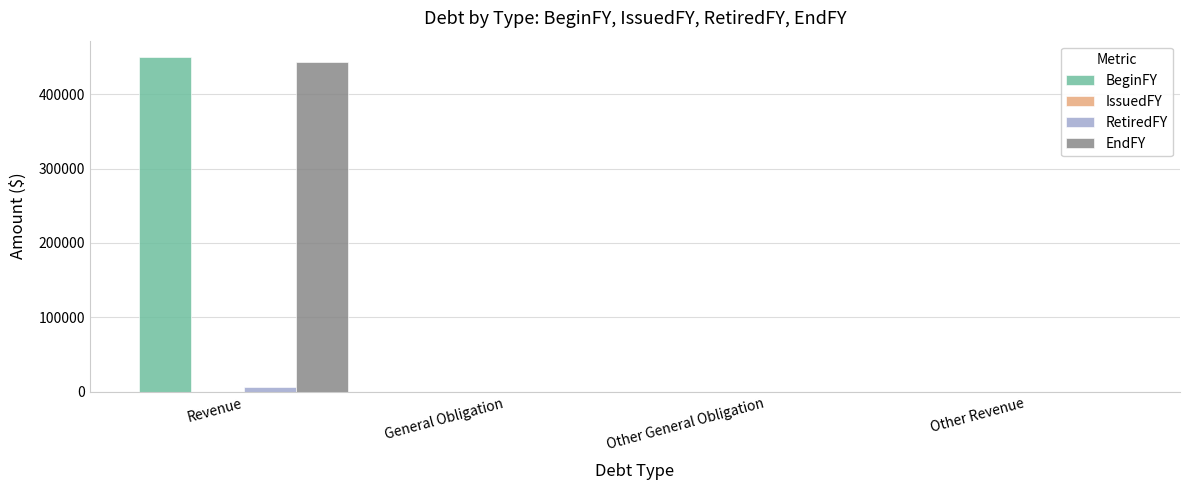

Which series has the largest range (max minus min)?

BeginFY